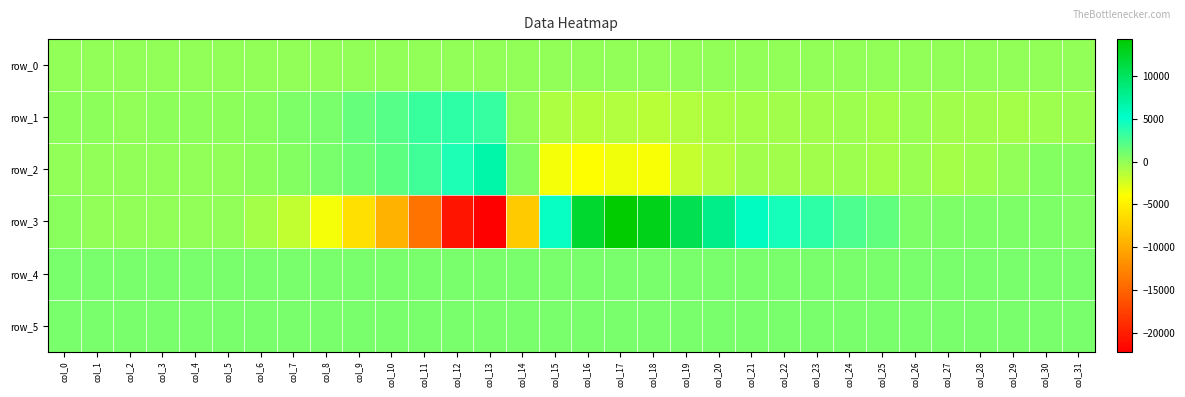

Is it true that row_2 equals 4123.8 at col_13?

False